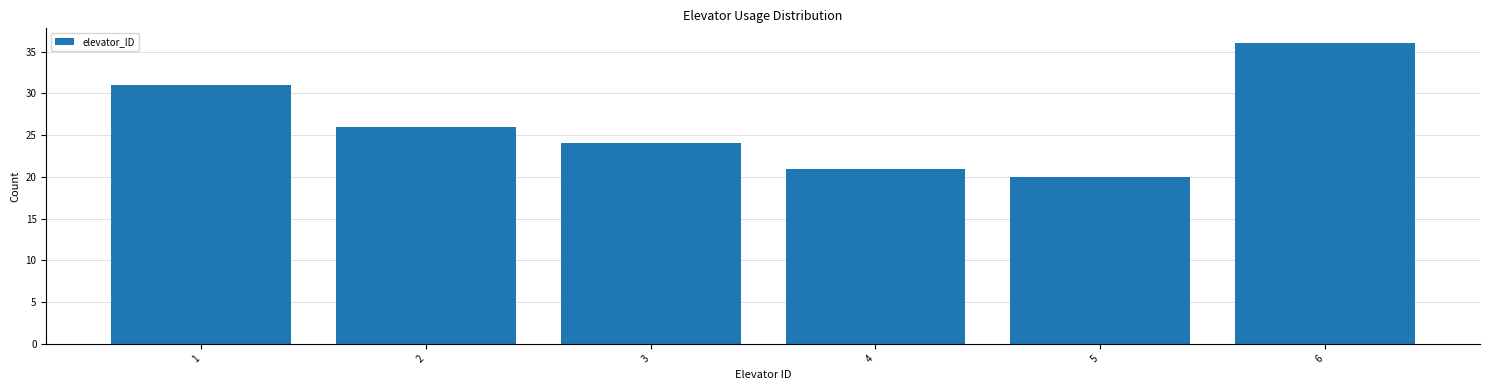

Reading right to left, transcribe all the data shown in this chart.

36	20	21	24	26	31